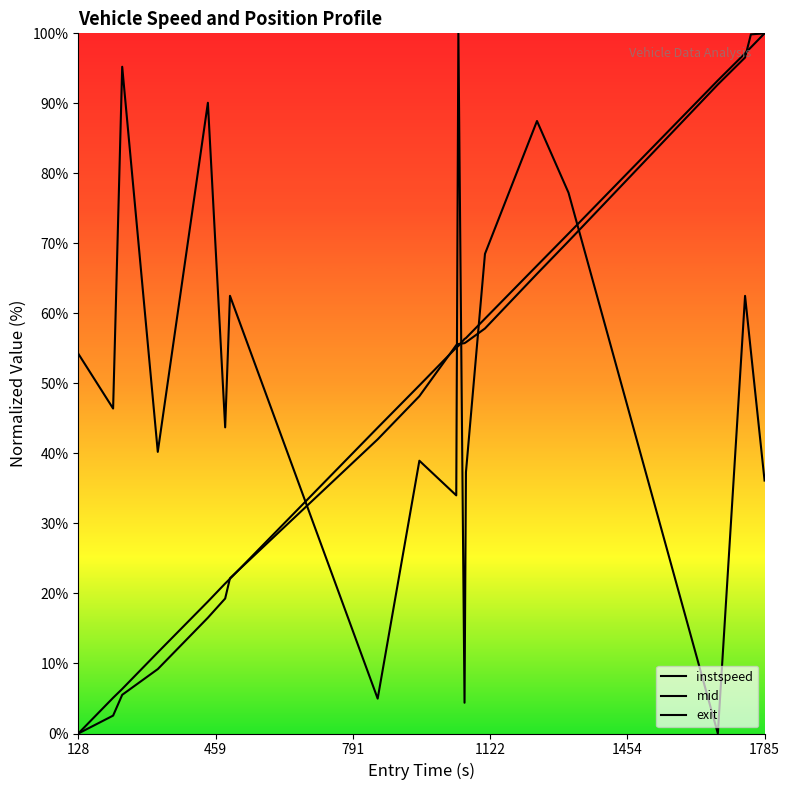

How many values in the instspeed series exceed 54?

10